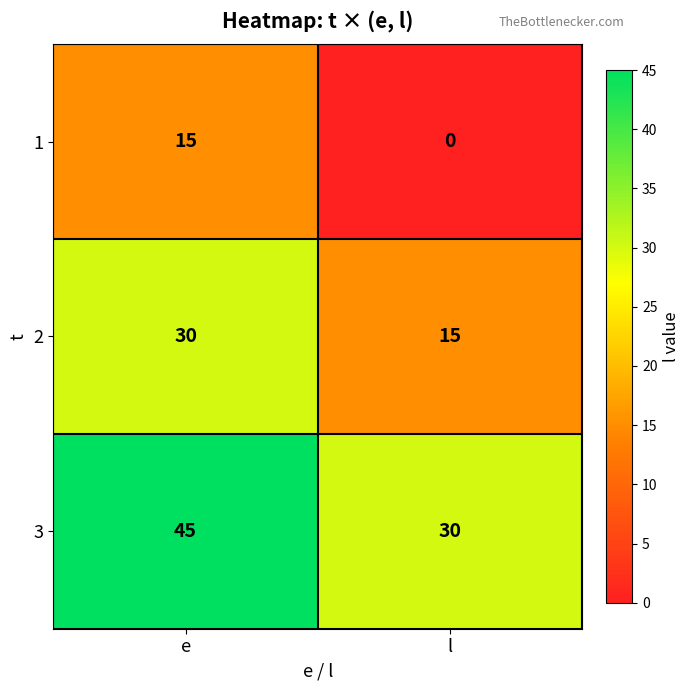

At which label is 3 closest to 37?

l